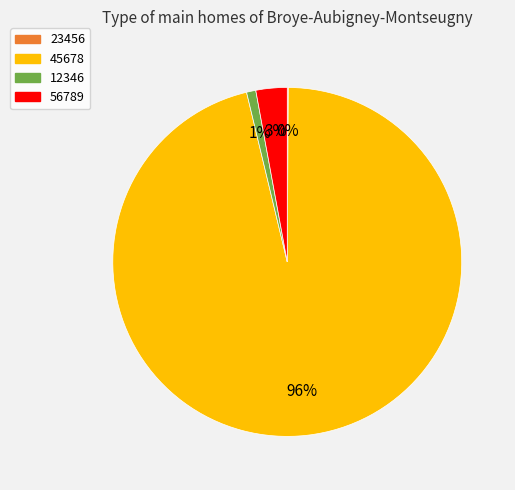

Does any single category account for the majority?

Yes